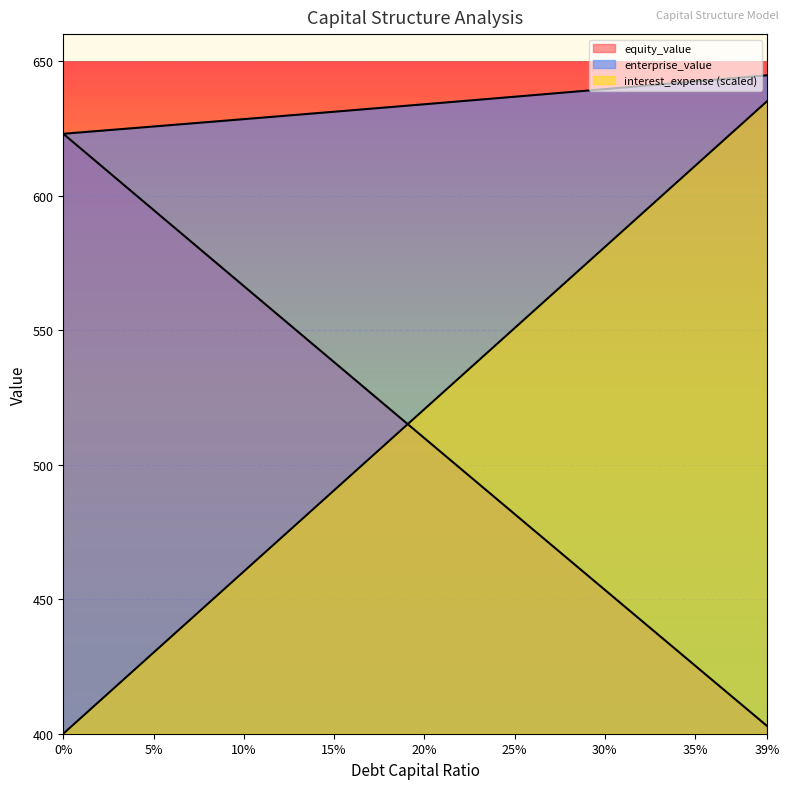

How many lines are shown in the chart?

3